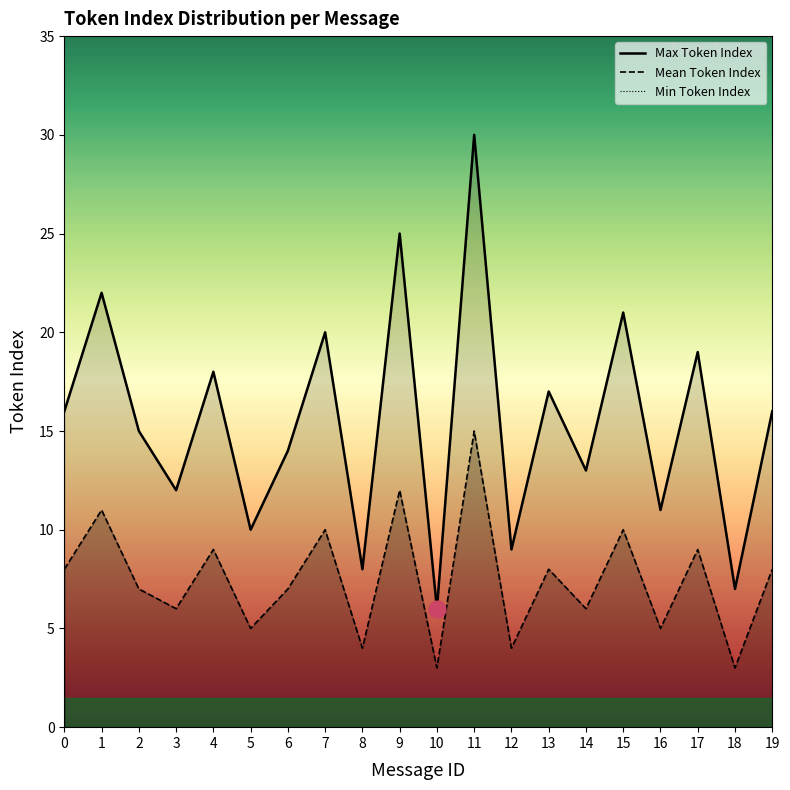

What is the total value across all series at 6?

21